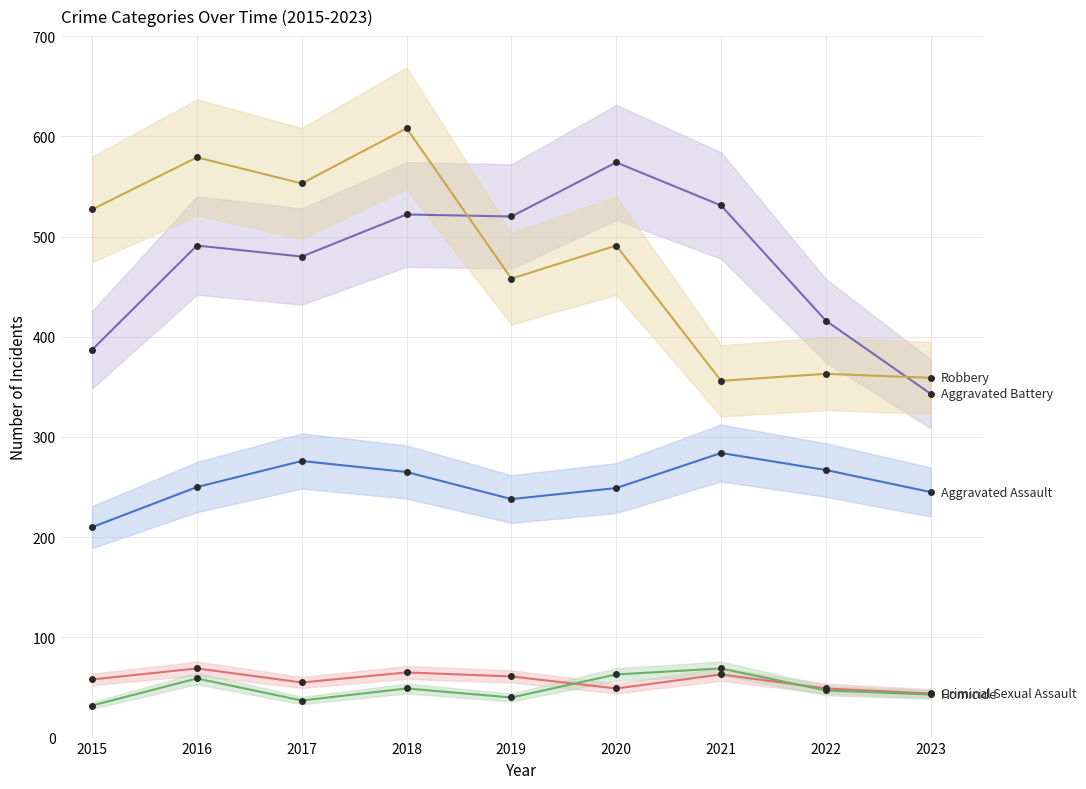

At 2021, list the series in order from largest to smallest.

Aggravated Battery, Robbery, Aggravated Assault, Homicide, Criminal Sexual Assault